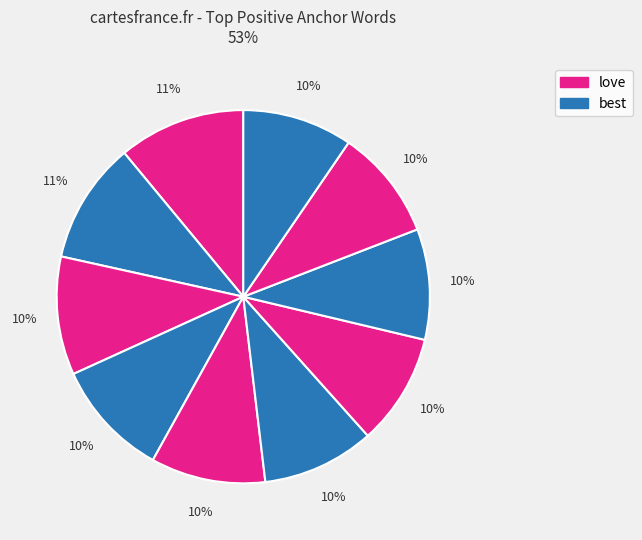

How many segments does this pie chart have?

10